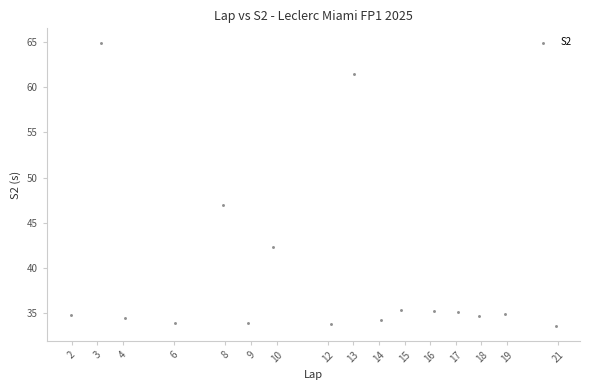

What Y value in the scatter plot is closest to 49?

47.0